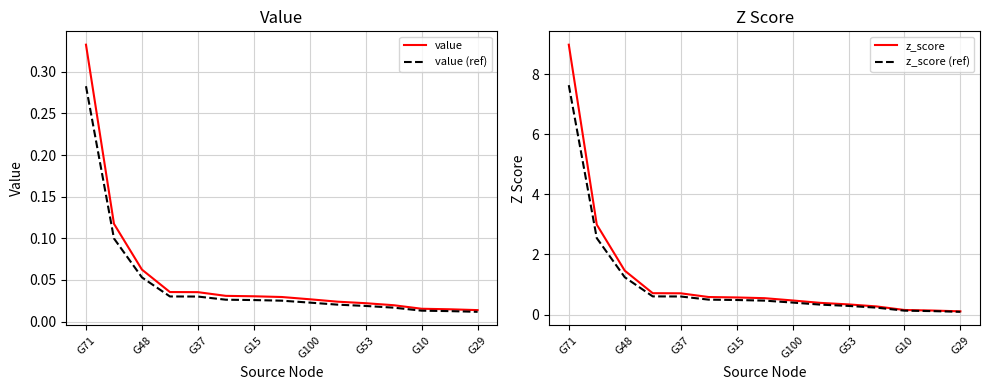

Is this an area chart (filled region under the line)?

No